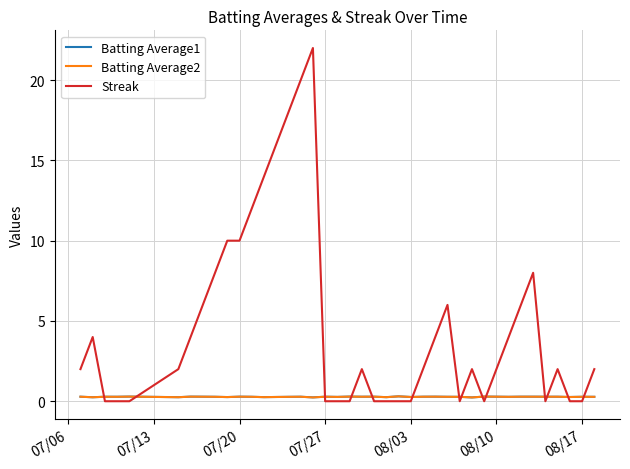

Which series has the largest range (max minus min)?

Streak